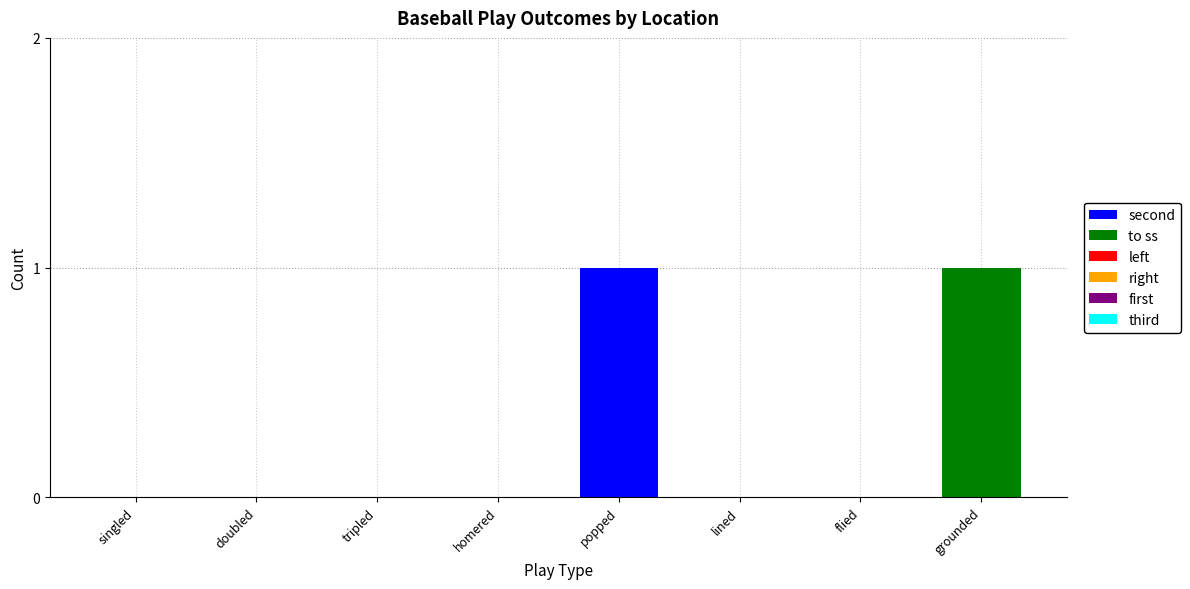

Reading right to left, list the values for the second series.

grounded=0	flied=0	lined=0	popped=1	homered=0	tripled=0	doubled=0	singled=0